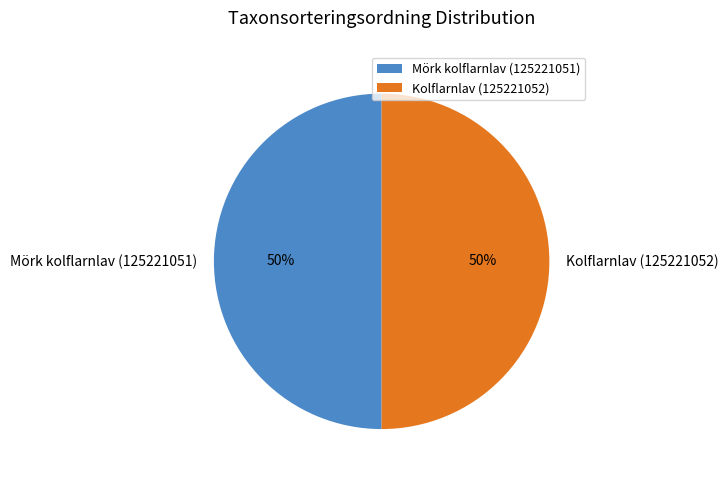

Combined, do Kolflarnlav (125221052) and Mörk kolflarnlav (125221051) account for over 50%?

Yes